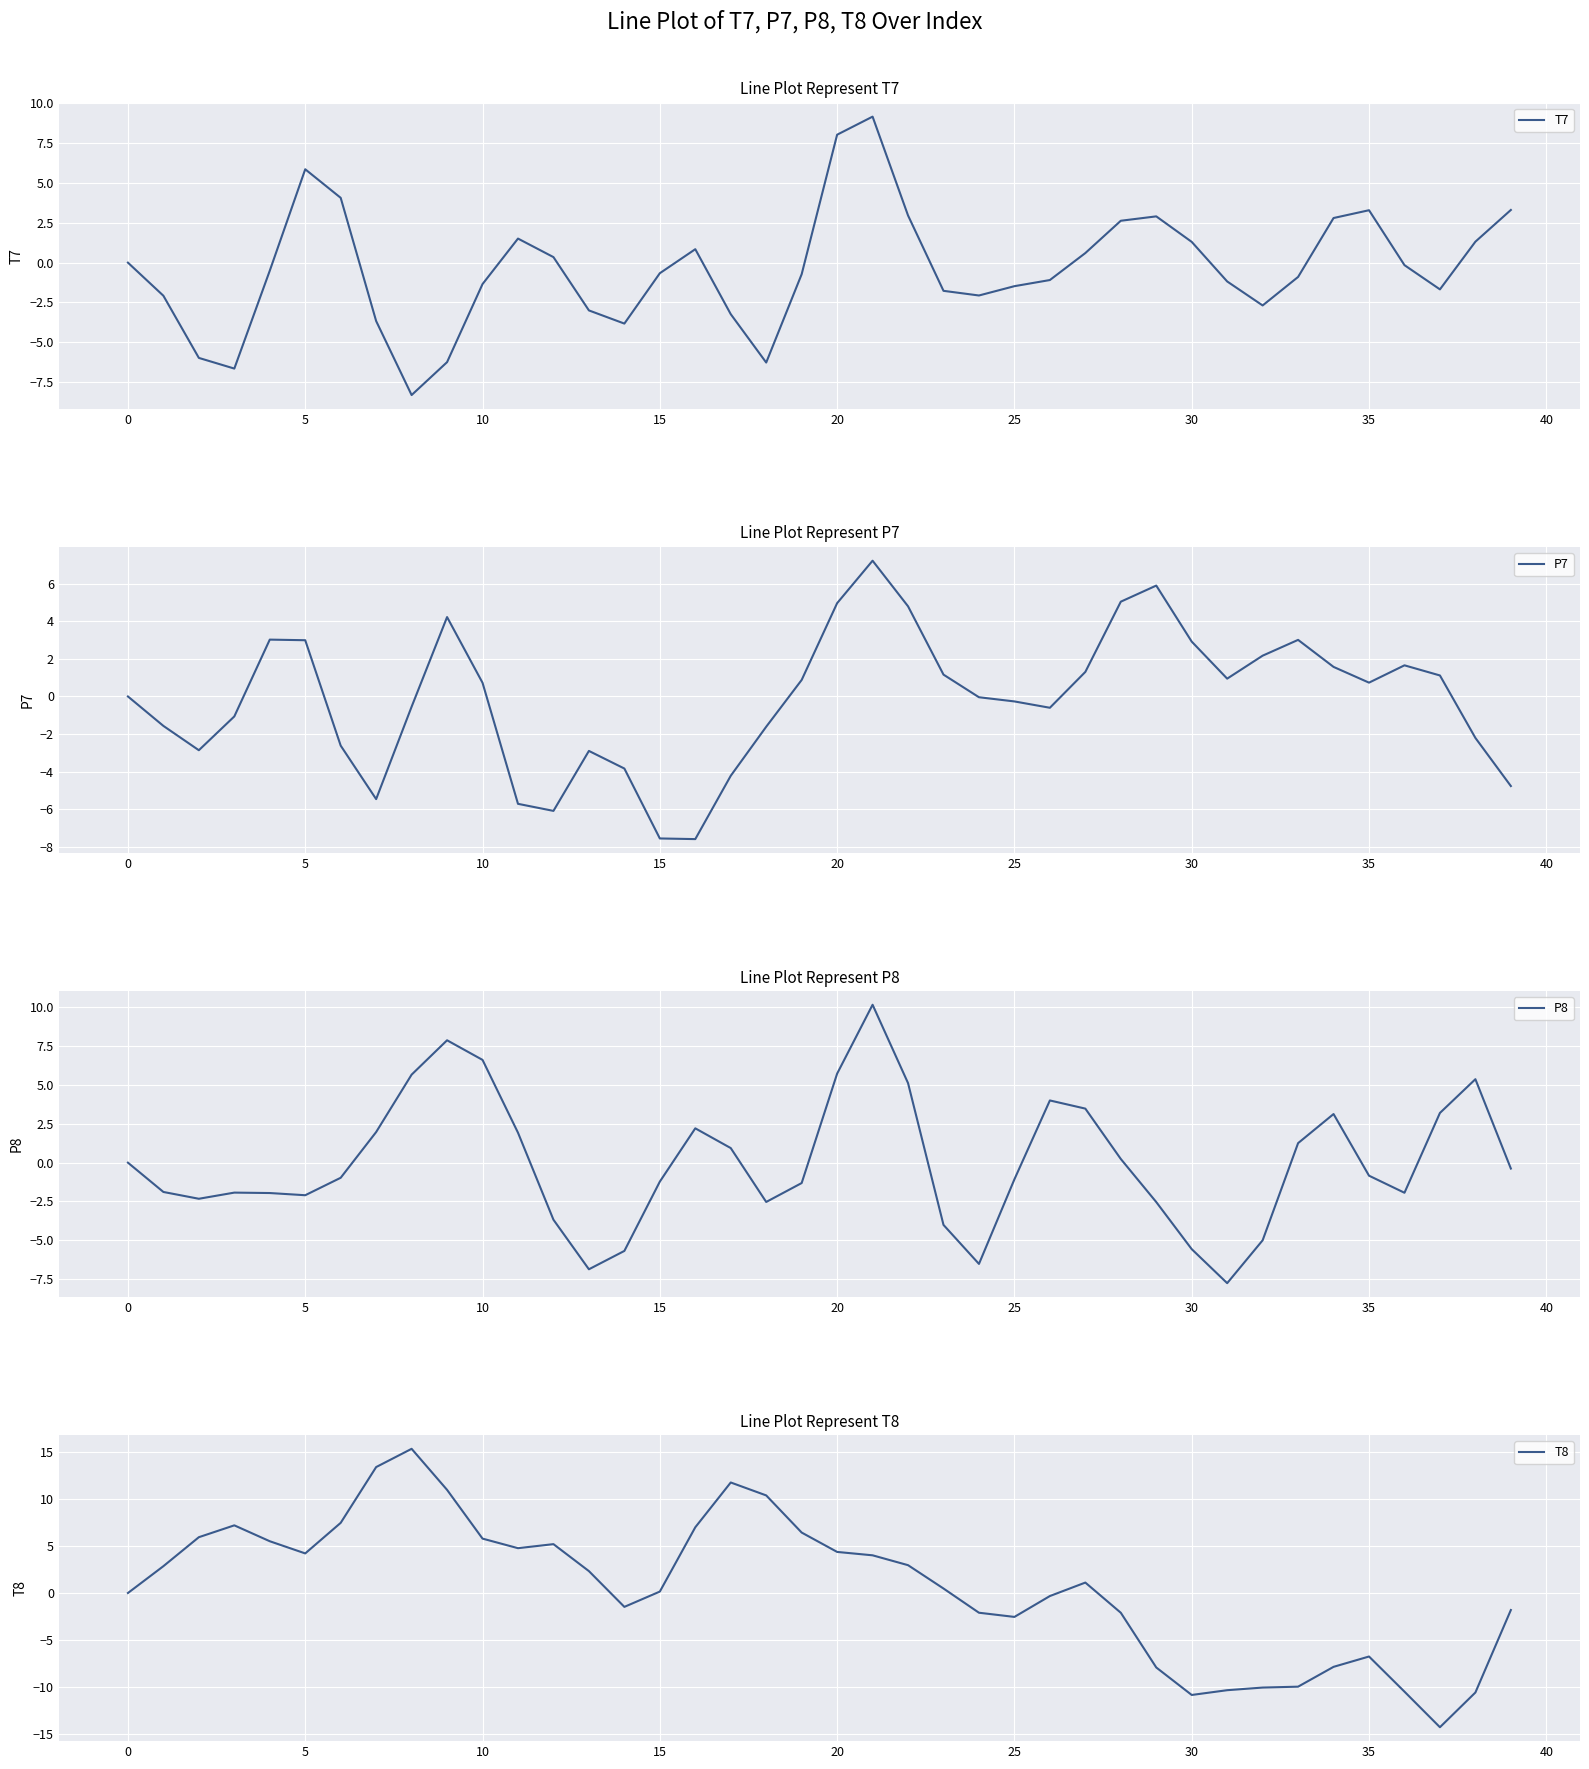

What is the label of the 25th point from the right?

15